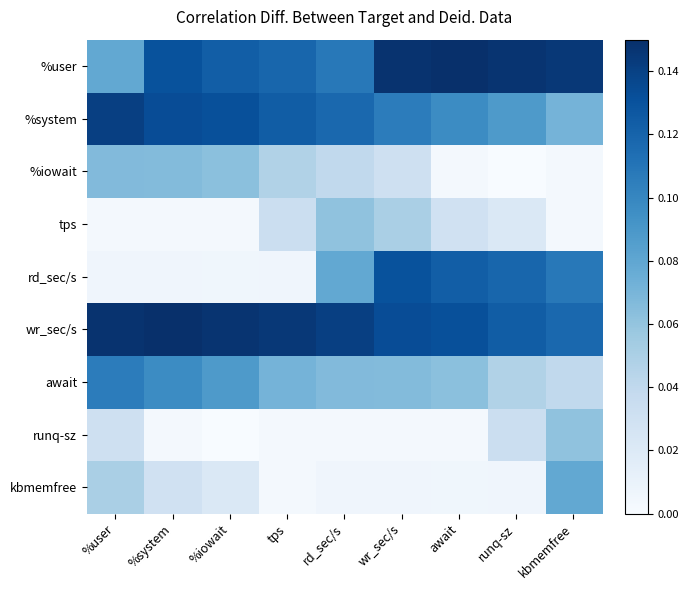

At which category does the chart reach its peak across all series?

await